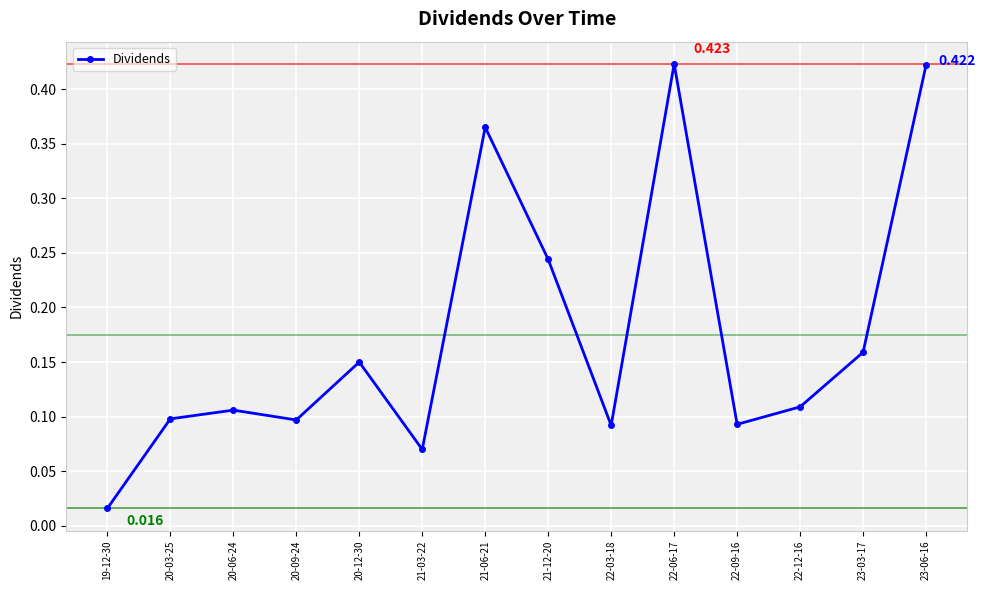

True or false: there are more than 2 points higher than both neighbors.

True